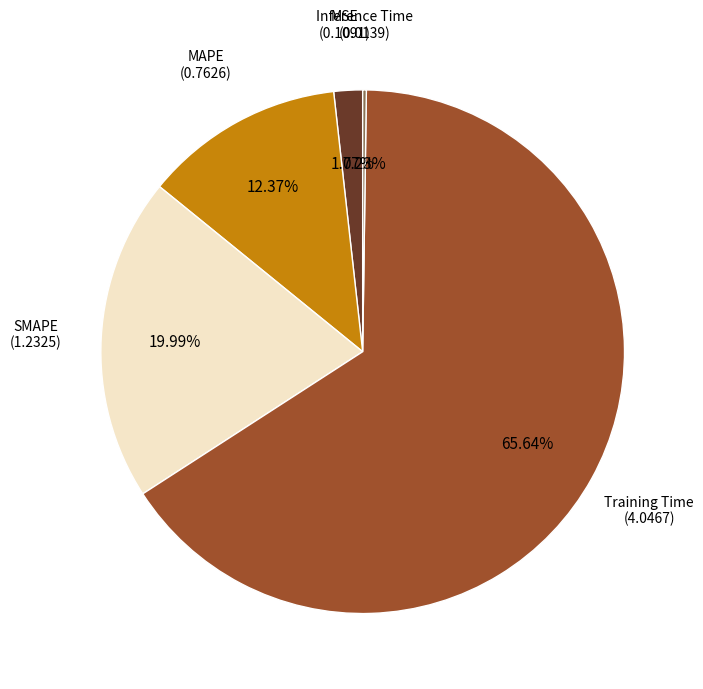

How much of the chart is everything except MAPE?

87.6%